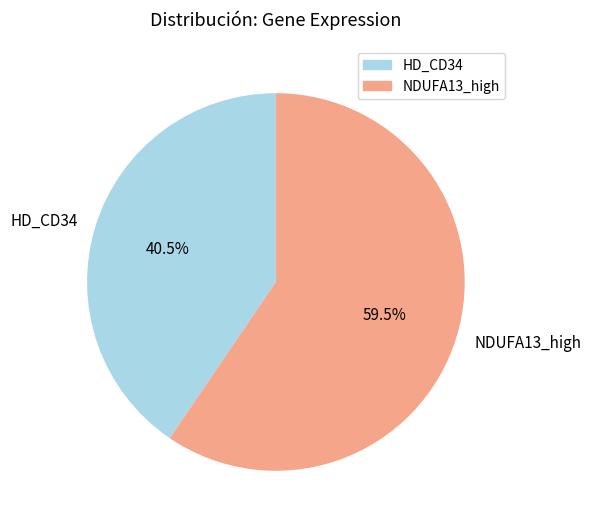

How many segments does this pie chart have?

2